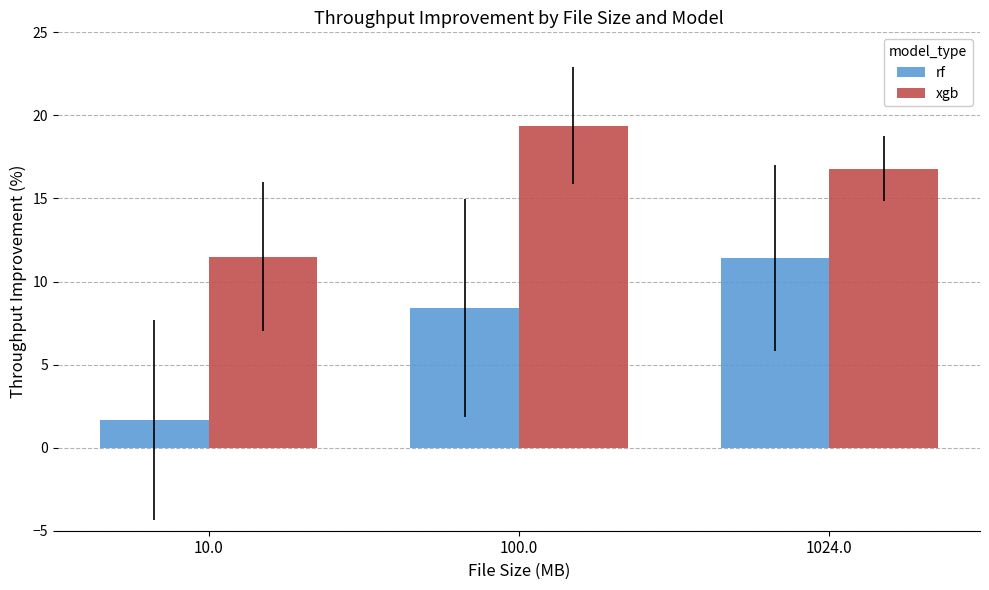

What is the difference between the highest and lowest values at 100.0?

11.0